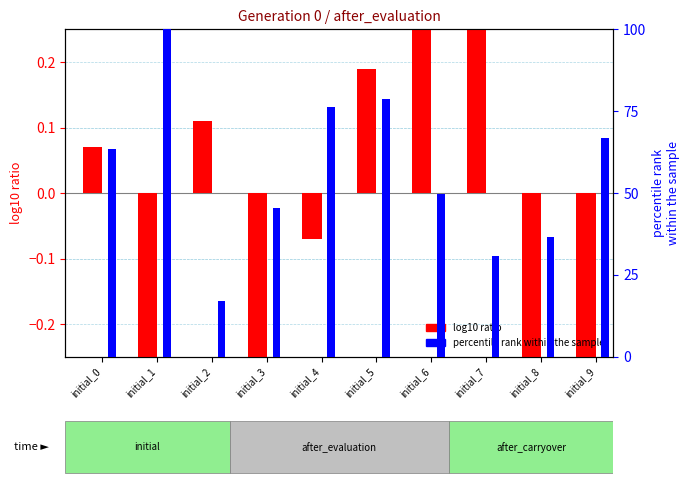

What value does the log10 ratio series have at initial_4?

-0.1